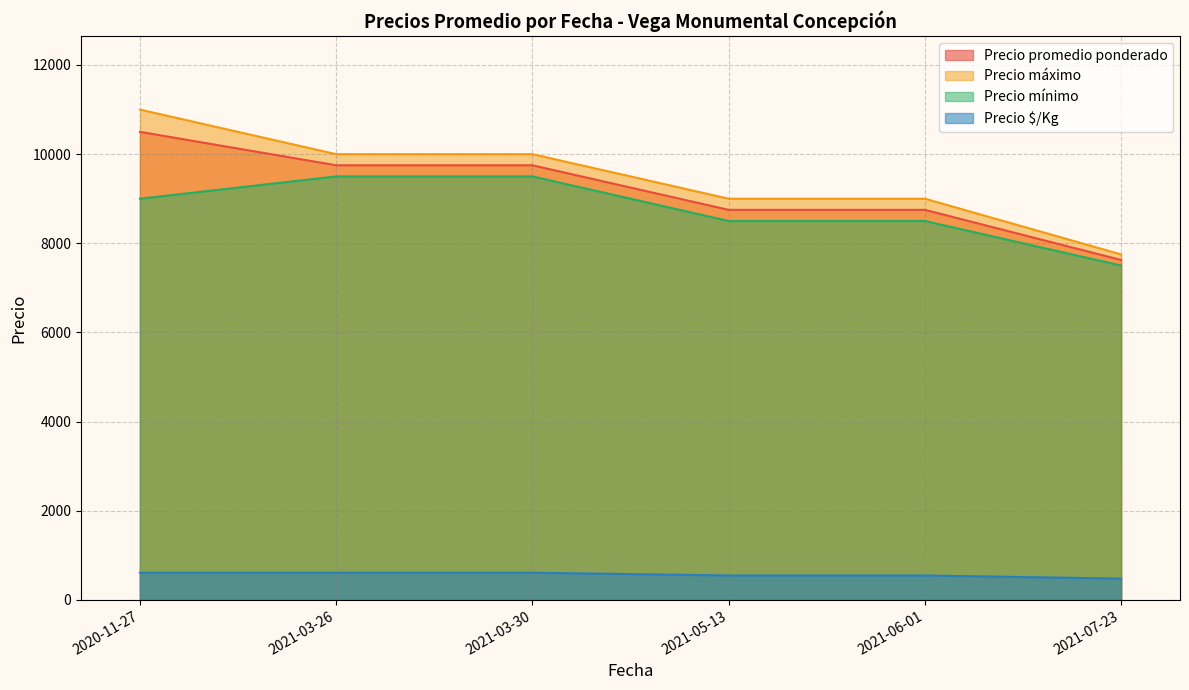

The value of Precio $/Kg at 2020-11-27 is 609.0. True or false?

True